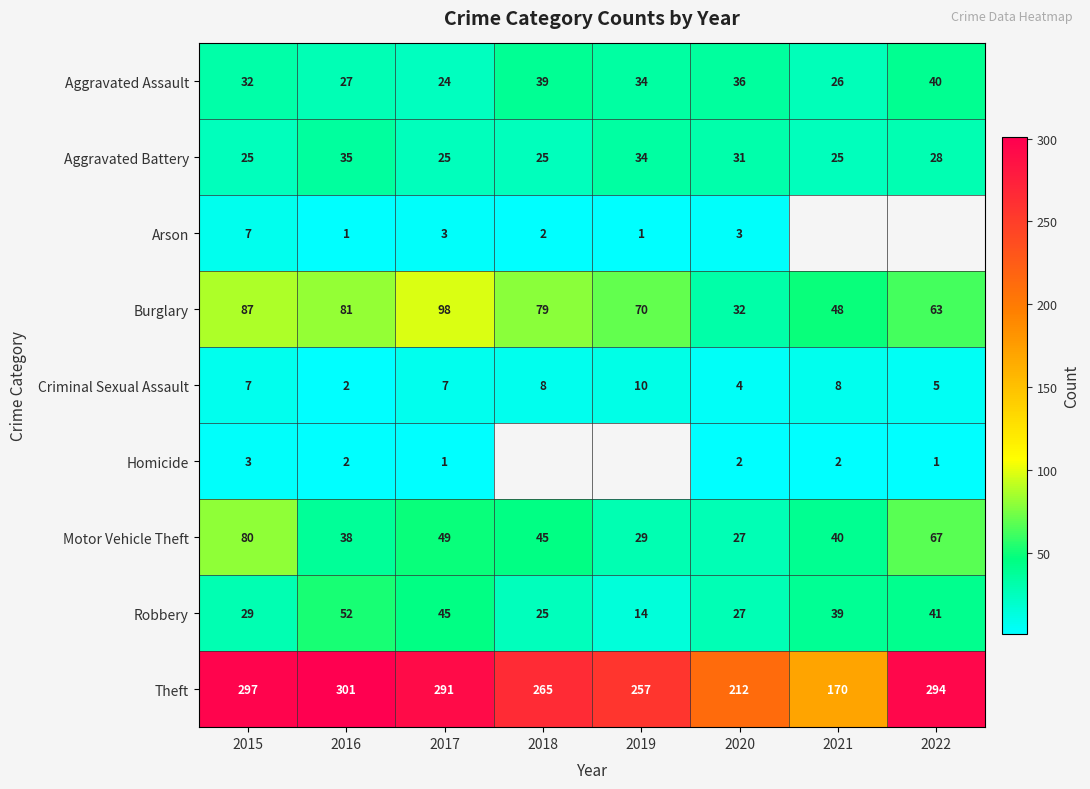

Rank the categories by Aggravated Assault value from lowest to highest.

2017, 2021, 2016, 2015, 2019, 2020, 2018, 2022